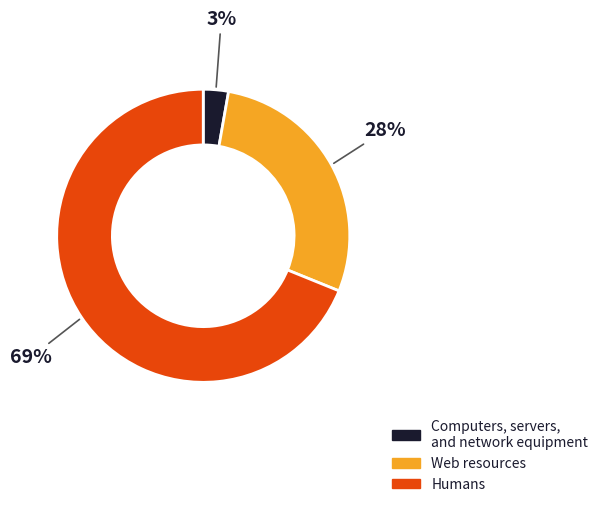

To the nearest percent, what percentage of the pie is Humans?

69%